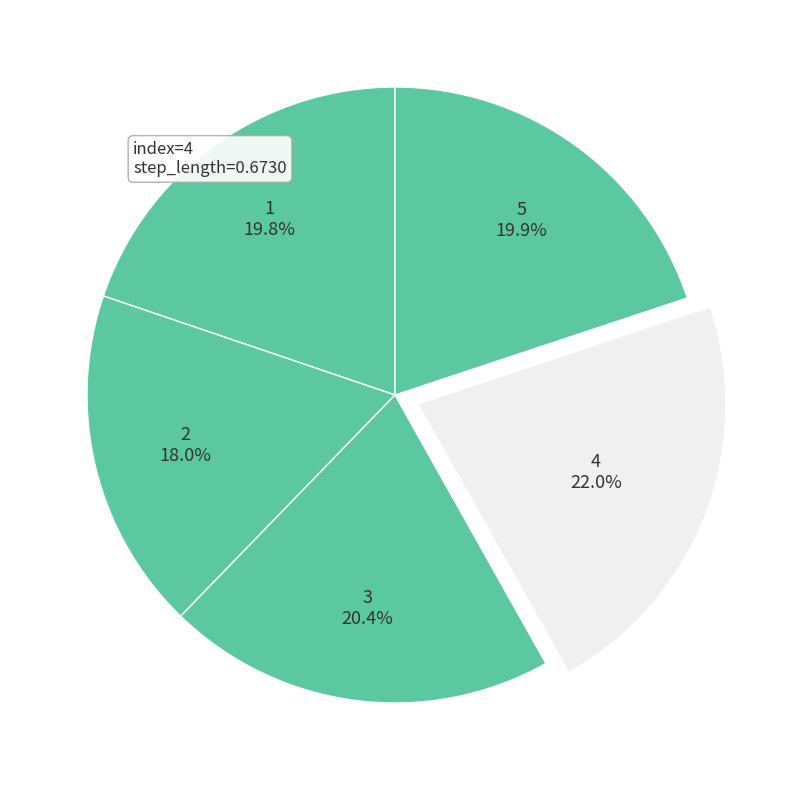

To the nearest percent, what is the average slice percentage?

20%